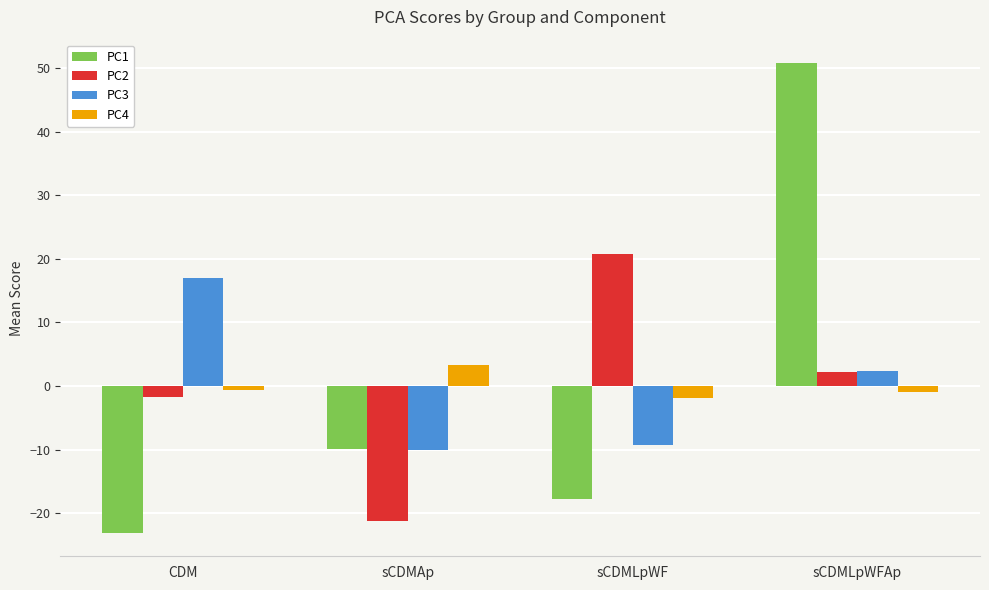

Reading left to right, extract all data points from this chart.

PC1: -23.1	-9.9	-17.8	50.8
PC2: -1.7	-21.2	20.7	2.2
PC3: 17.0	-10.0	-9.3	2.3
PC4: -0.5	3.3	-1.8	-1.0